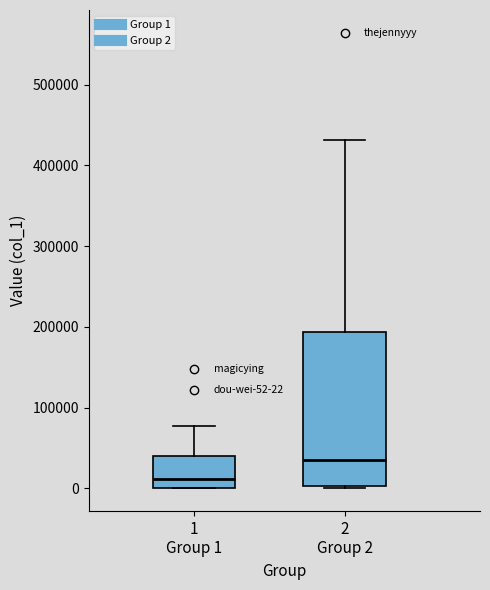

Which box has the lowest median line?

1 Group 1